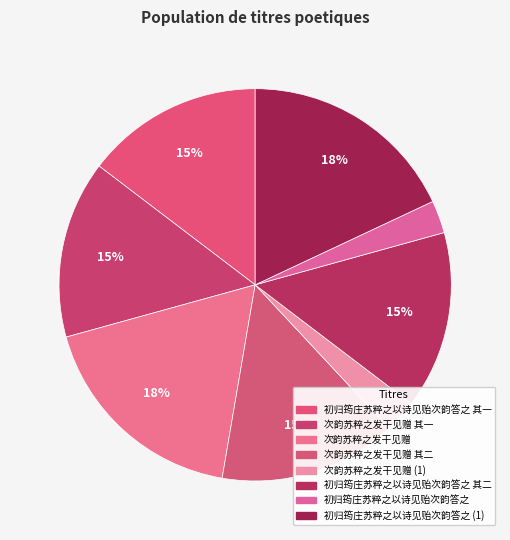

Which category has the smallest portion of the pie?

初归筠庄苏粹之以诗见贻次韵答之